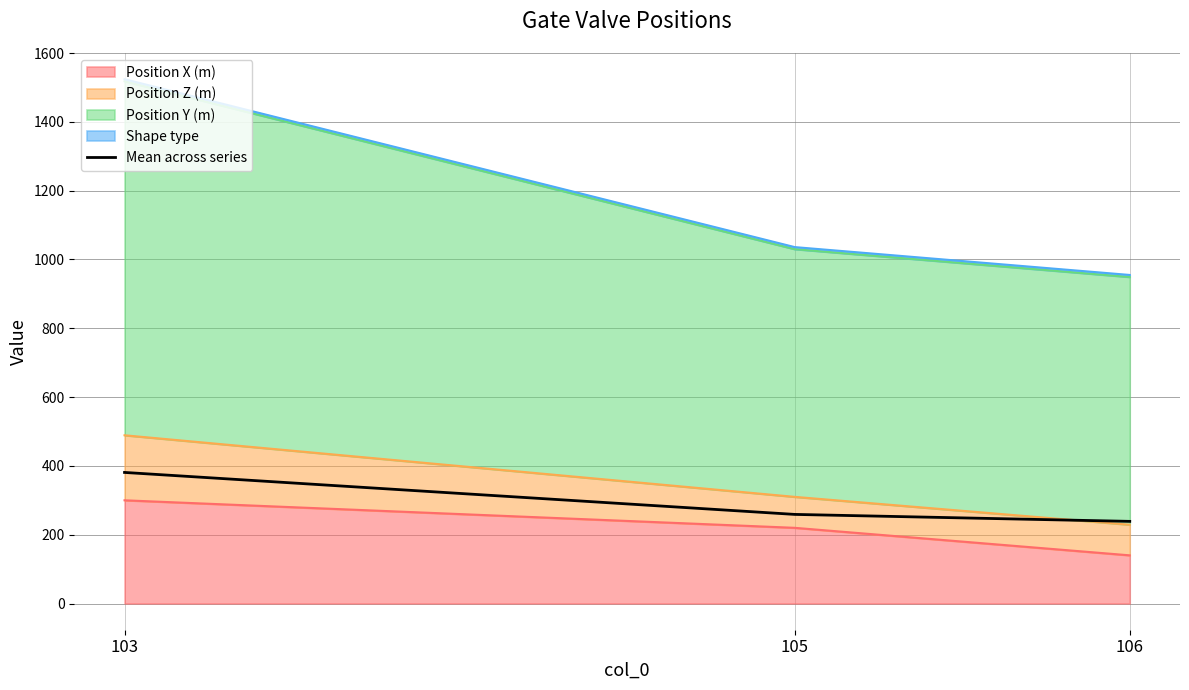

Which has a higher value, 106 or 103?

103